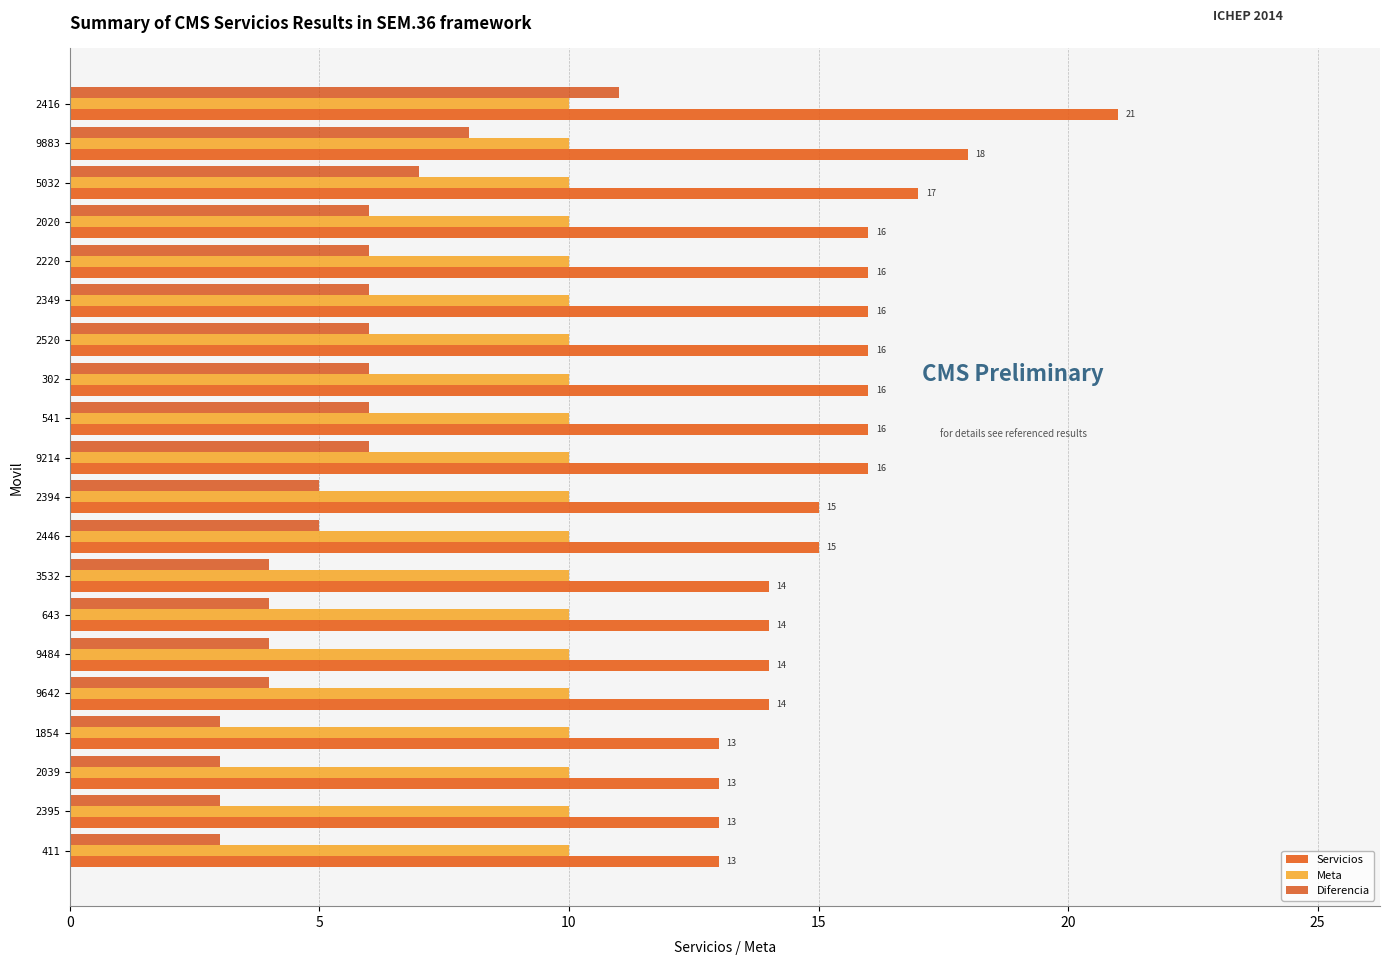

Which series has the largest total across all categories?

Servicios